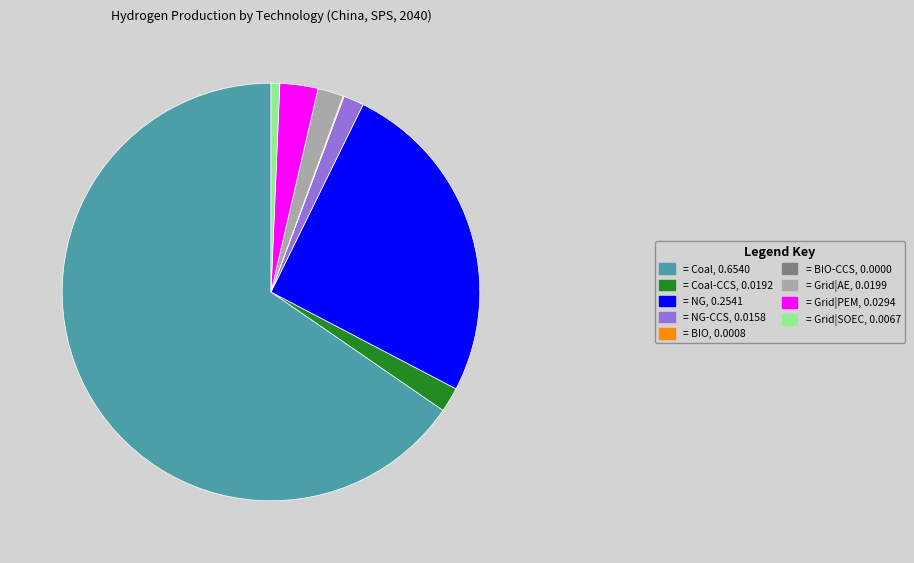

Does any single category account for the majority?

Yes